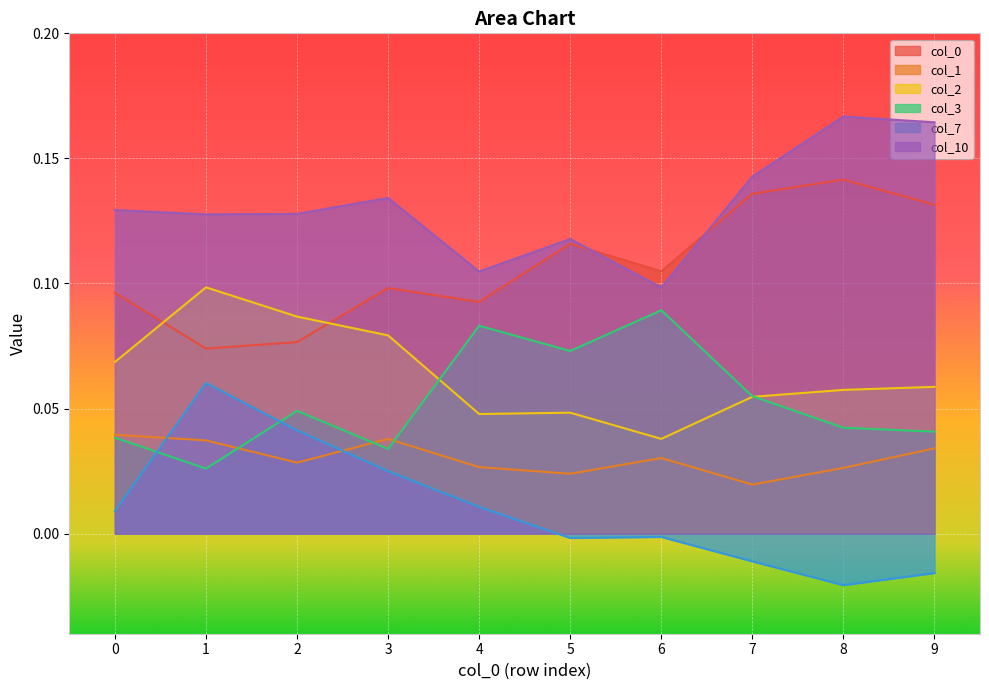

How many data points does each series have?

10